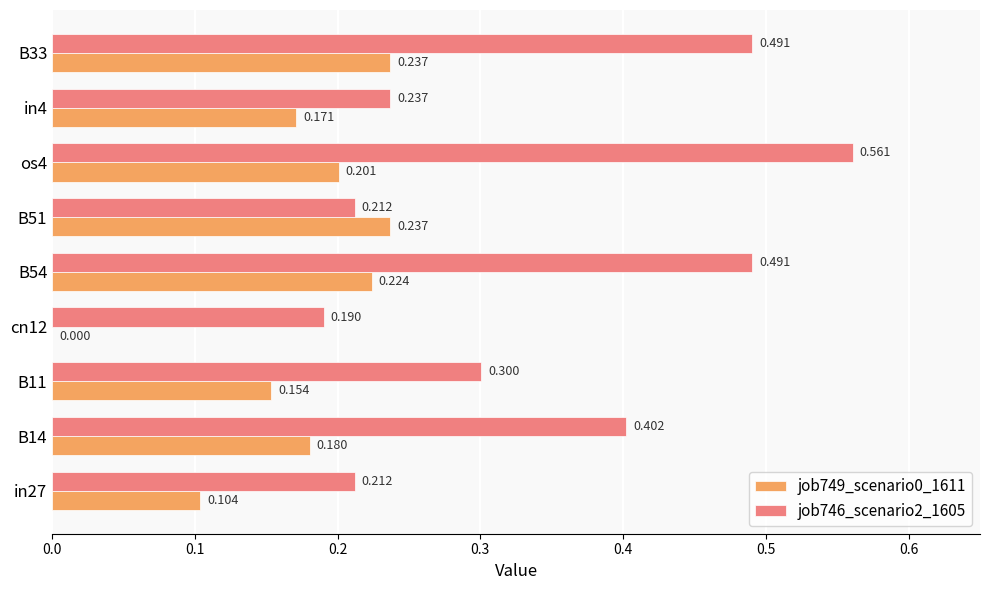

What is the highest value of the job746_scenario2_1605 series?

0.6